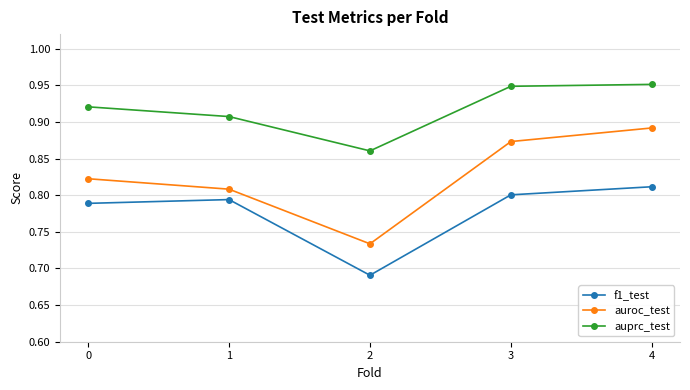

True or false: auroc_test and f1_test intersect in this chart.

False